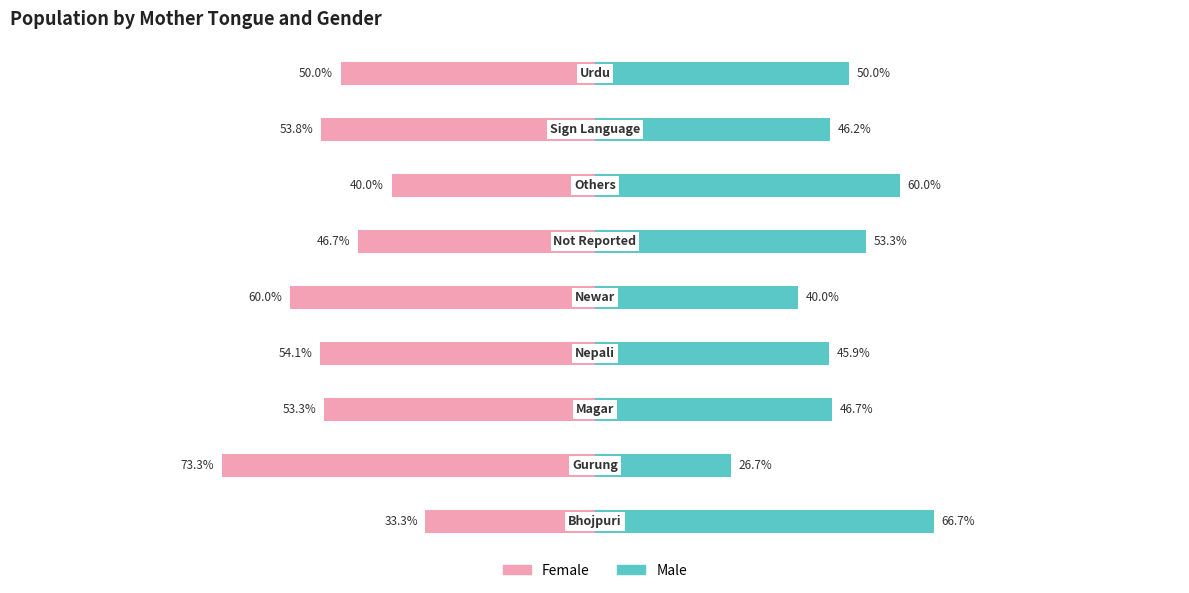

What is the value of the Male bar at the 1st from the left?

66.7